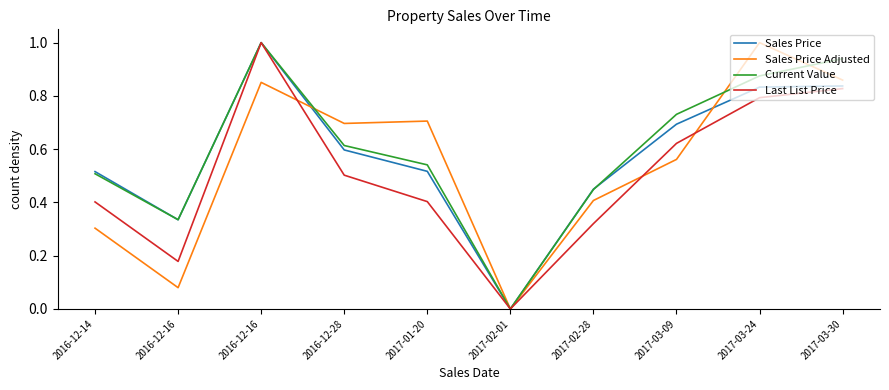

What is the value of the Last List Price point at the 7th from the left?

0.3